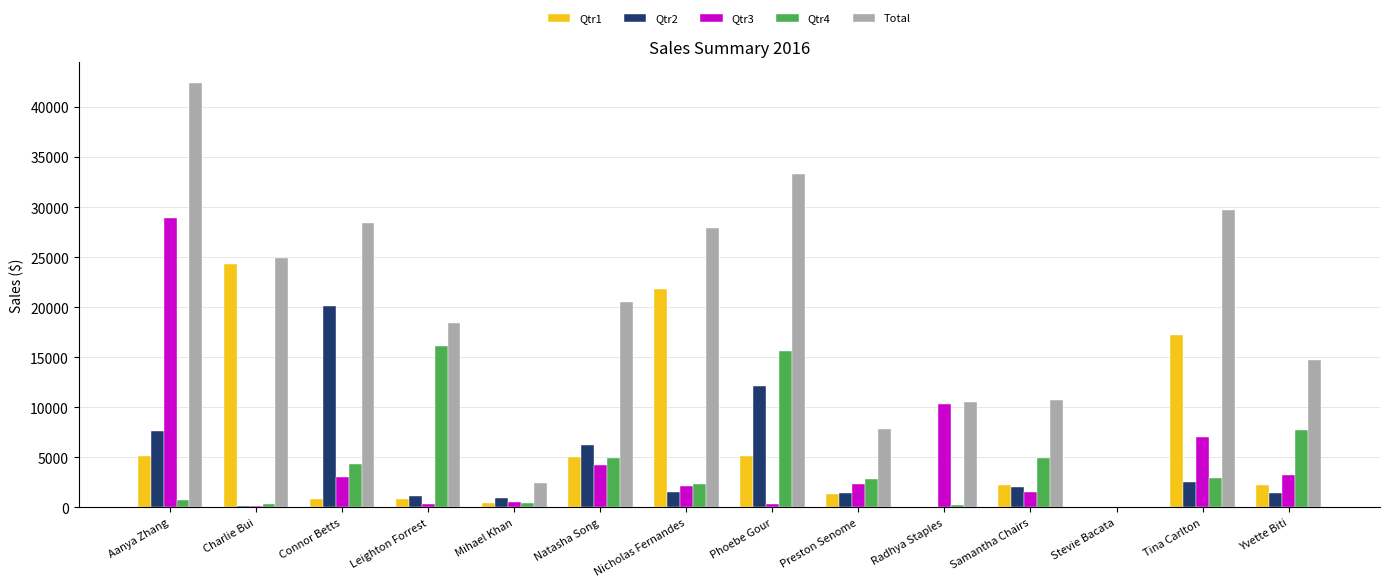

What are all the series names shown in the legend?

Qtr1, Qtr2, Qtr3, Qtr4, Total